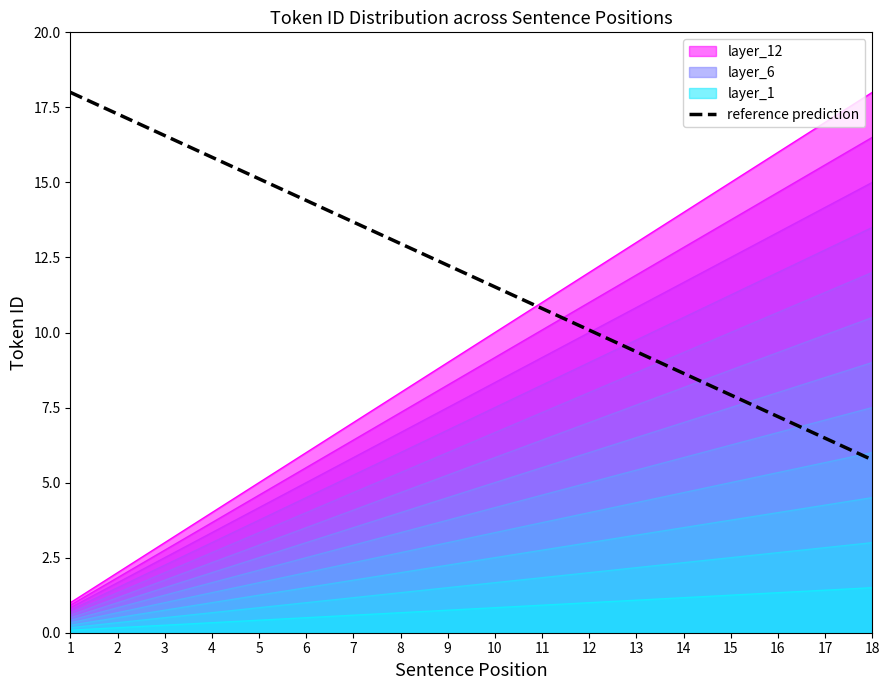

Where is the data nearest to the value 11?

11